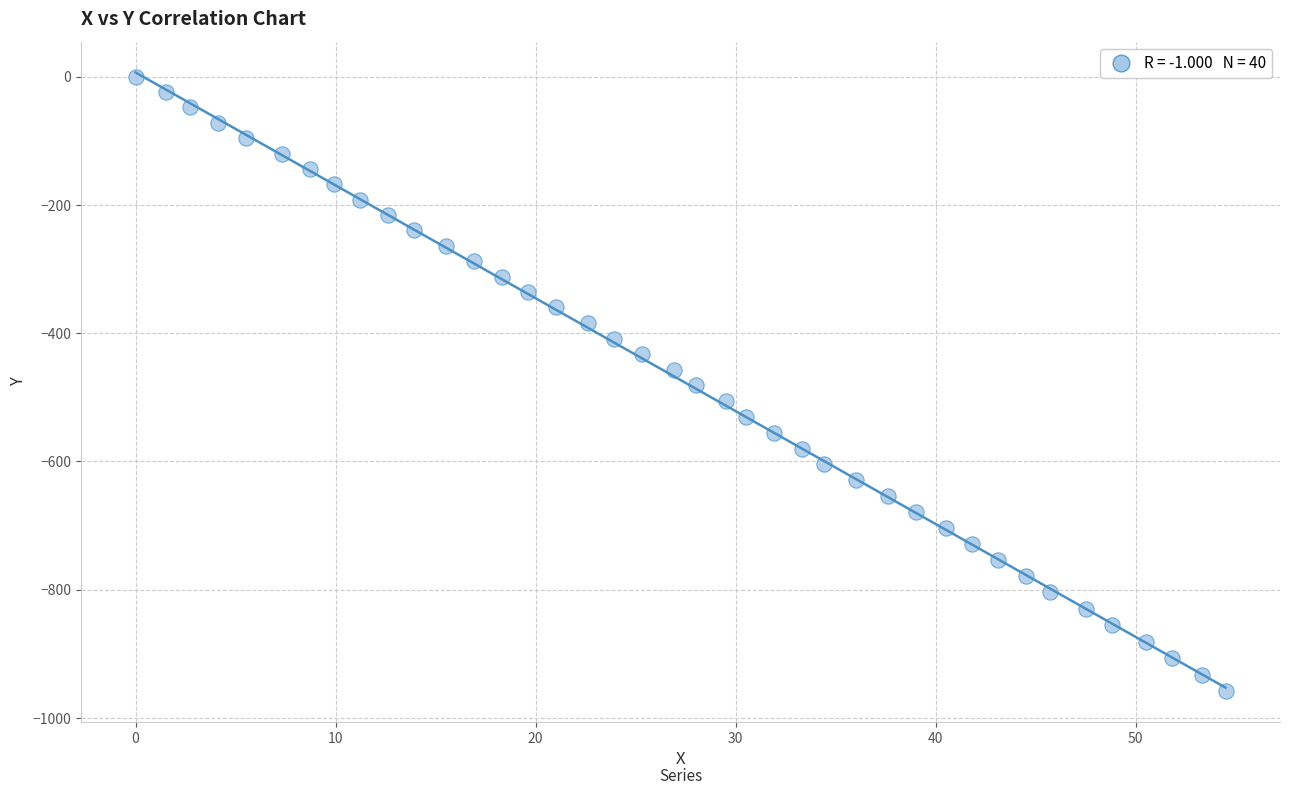

What is the range of Y values (max minus min)?

958.3